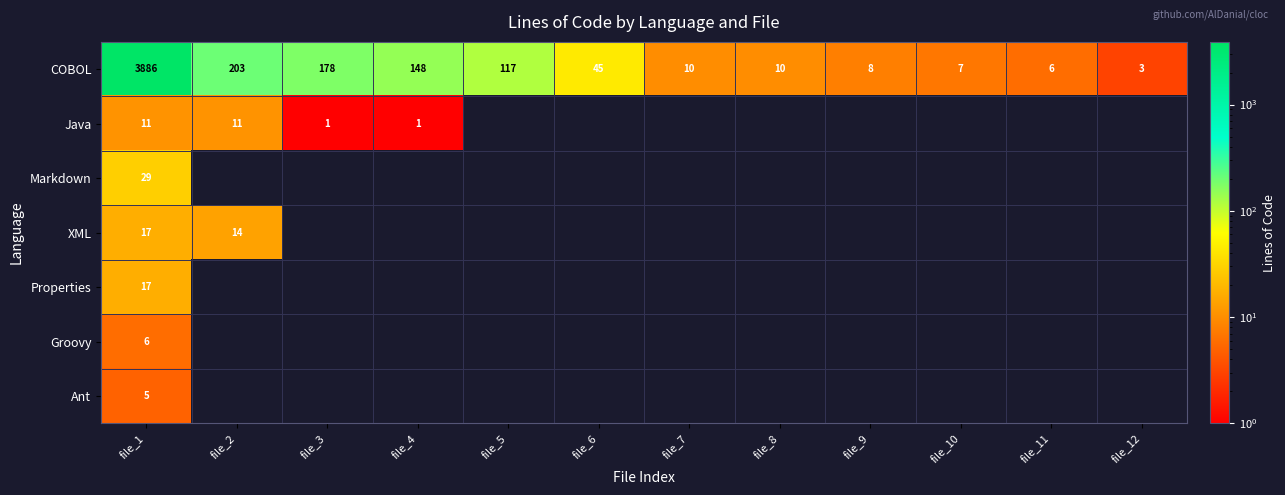

What is the difference between the highest and lowest values at file_1?

3881